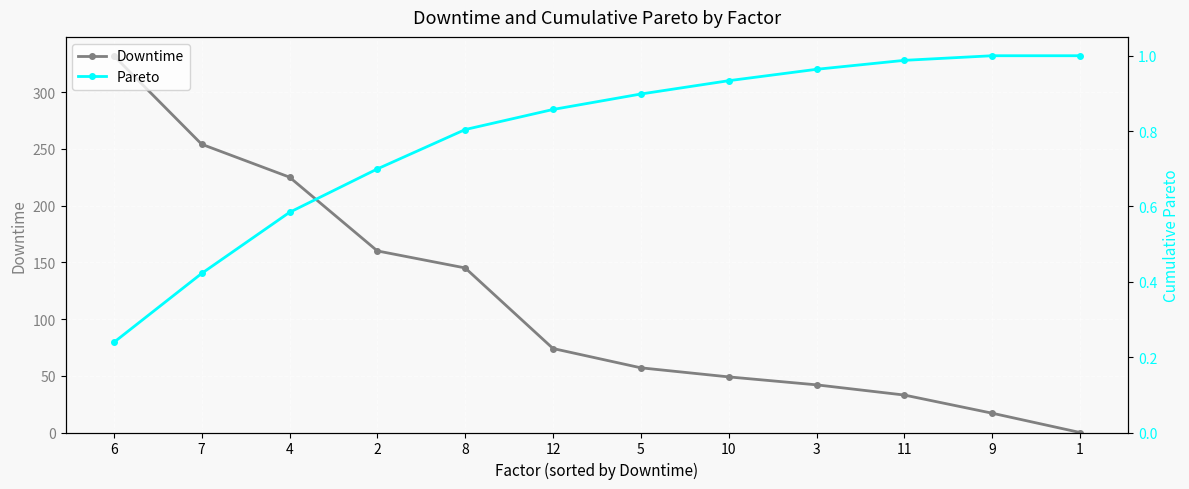

Reading right to left, list all the values displayed in this chart.

Downtime: 1=0.0	9=17.0	11=33.0	3=42.0	10=49.0	5=57.0	12=74.0	8=145.0	2=160.0	4=225.0	7=254.0	6=332.0
Pareto: 1=1.0	9=1.0	11=1.0	3=1.0	10=0.9	5=0.9	12=0.9	8=0.8	2=0.7	4=0.6	7=0.4	6=0.2